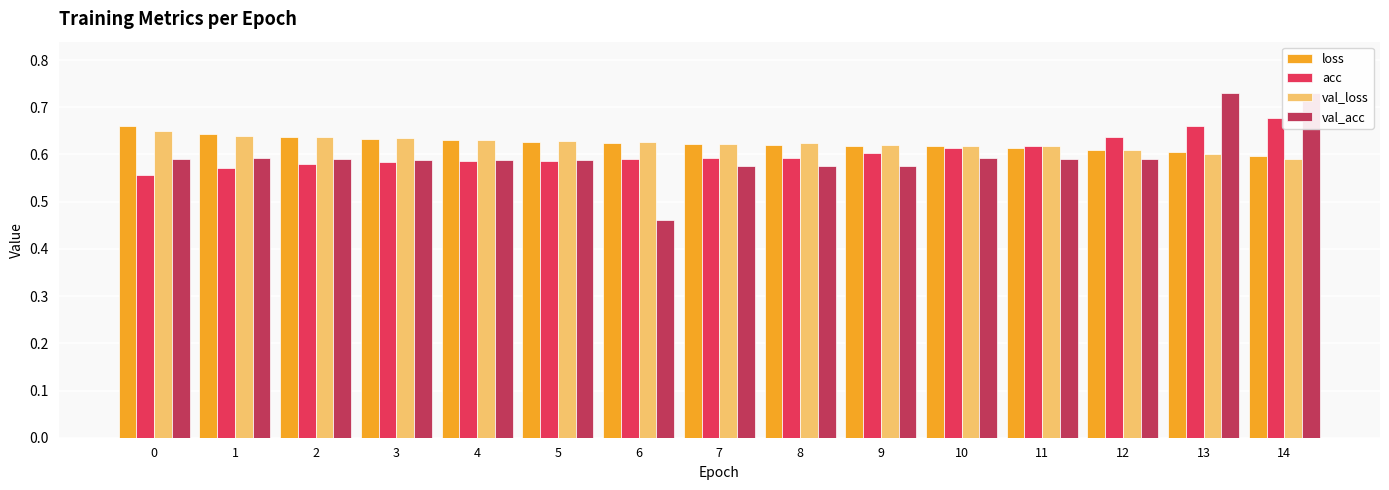

Reading right to left, transcribe all the data shown in this chart.

loss: 0.6	0.6	0.6	0.6	0.6	0.6	0.6	0.6	0.6	0.6	0.6	0.6	0.6	0.6	0.7
acc: 0.7	0.7	0.6	0.6	0.6	0.6	0.6	0.6	0.6	0.6	0.6	0.6	0.6	0.6	0.6
val_loss: 0.6	0.6	0.6	0.6	0.6	0.6	0.6	0.6	0.6	0.6	0.6	0.6	0.6	0.6	0.6
val_acc: 0.7	0.7	0.6	0.6	0.6	0.6	0.6	0.6	0.5	0.6	0.6	0.6	0.6	0.6	0.6